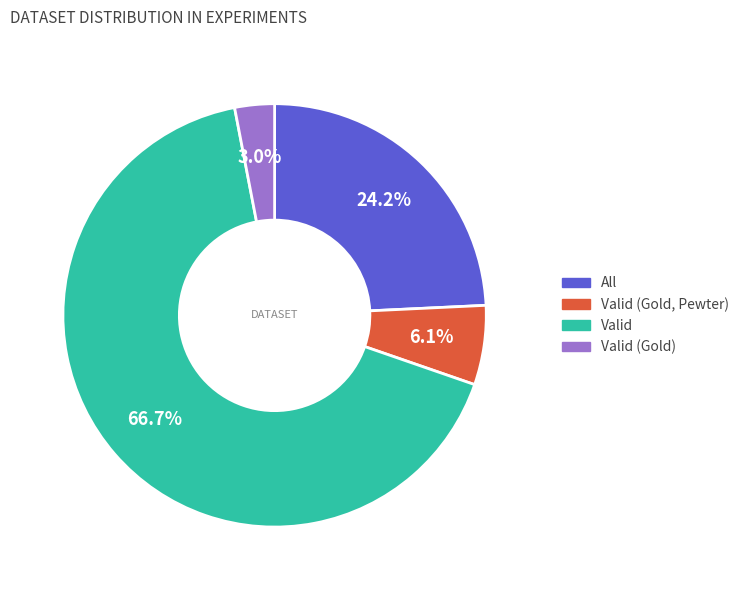

To the nearest percent, what is the difference between the Valid (Gold, Pewter) and Valid (Gold) slice percentages?

3%